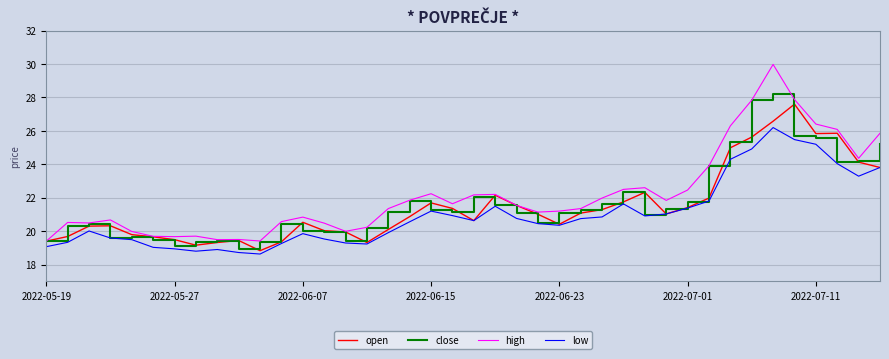

Does the chart have visible grid lines?

Yes